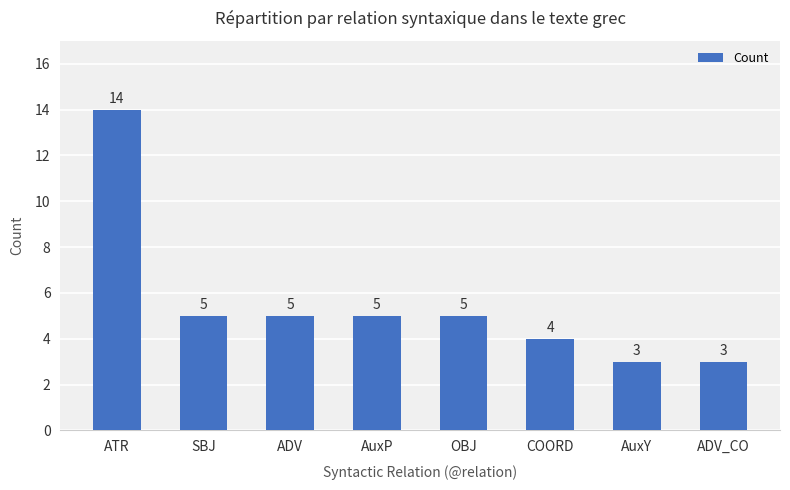

How many bars are there in total?

8